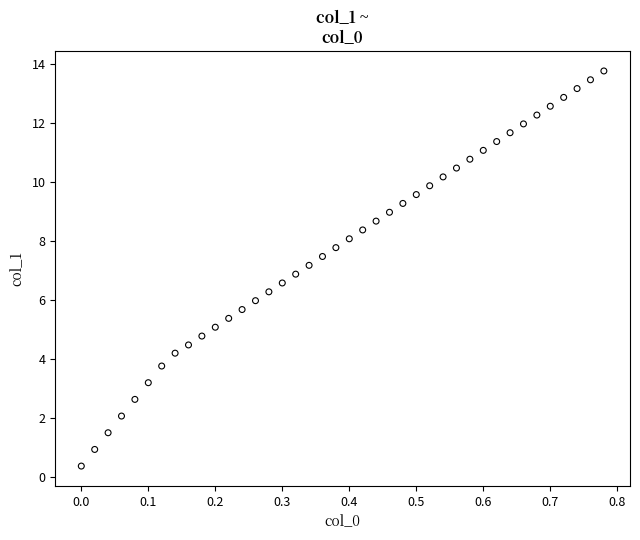

What is the range of Y values (max minus min)?

13.4